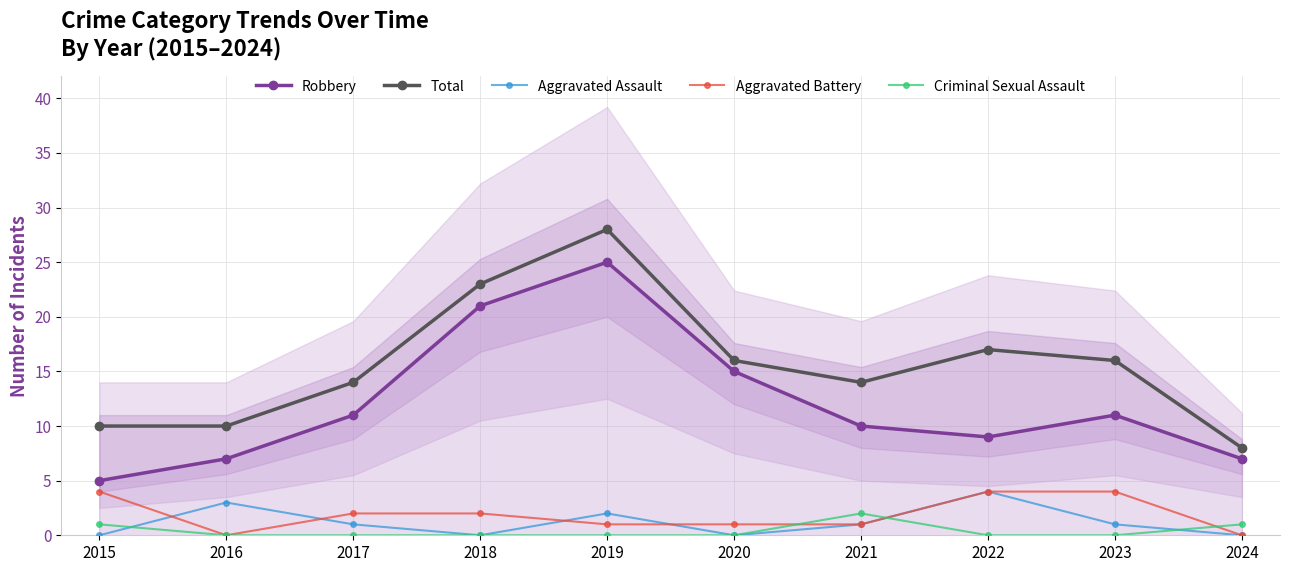

What is the sum of all Criminal Sexual Assault values?

4